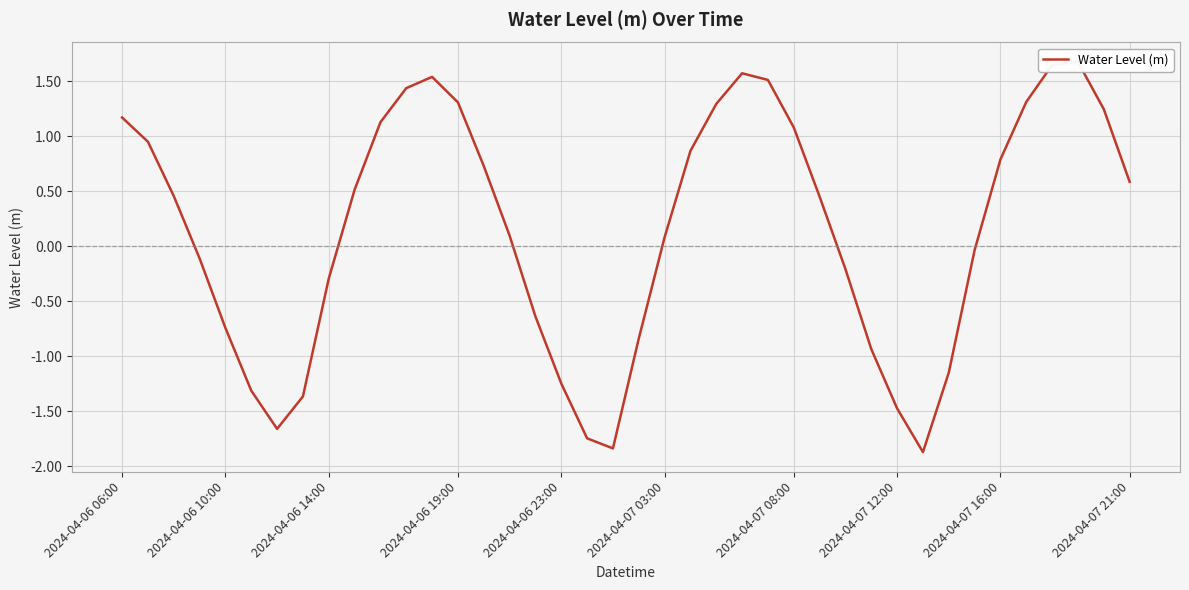

The value at 2024-04-07 16:00 is 1.3. True or false?

False